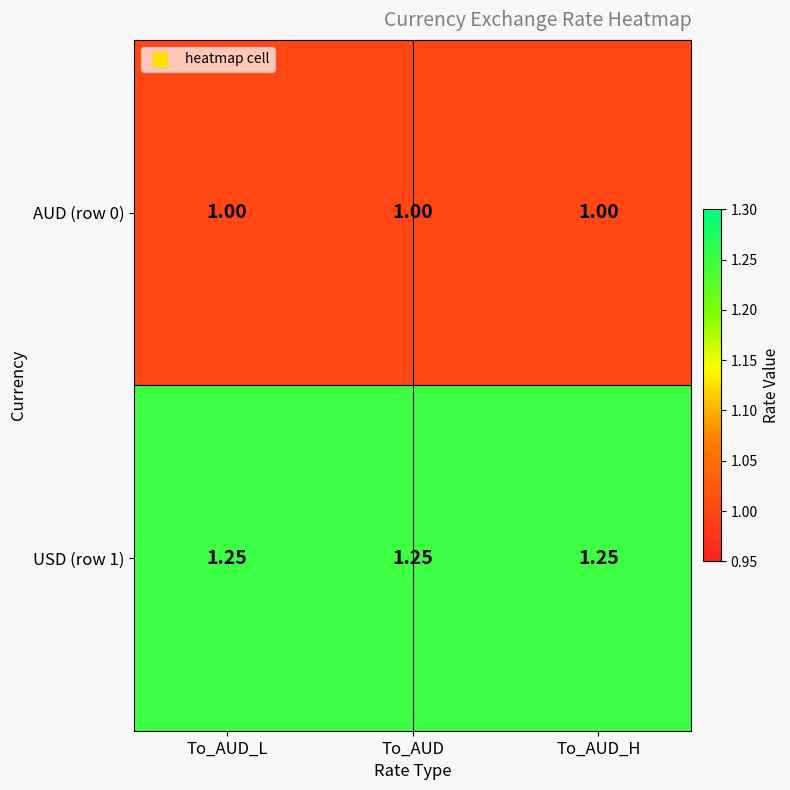

Is the value of AUD (row 0) at To_AUD greater than the value of USD (row 1) at To_AUD_L?

No